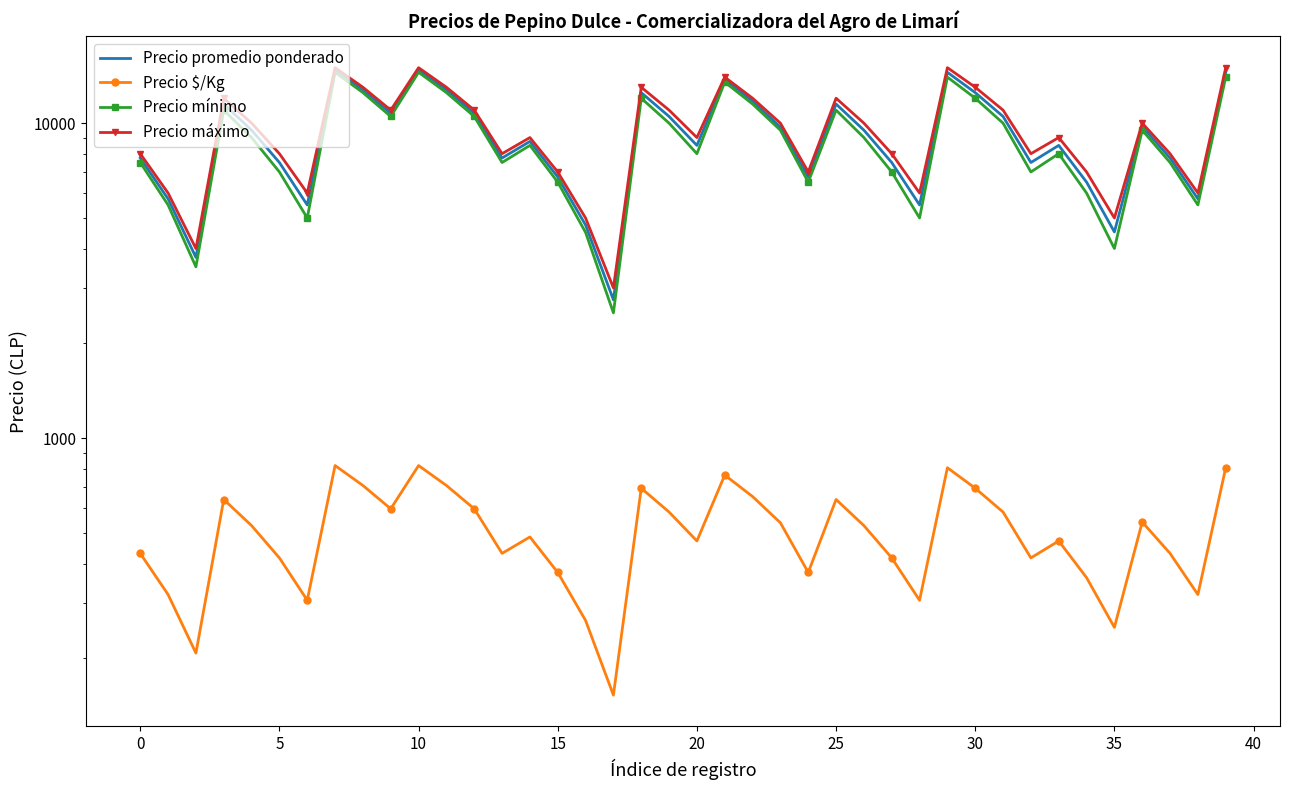

What is the difference between the Precio máximo values at 30 and 21?

1000